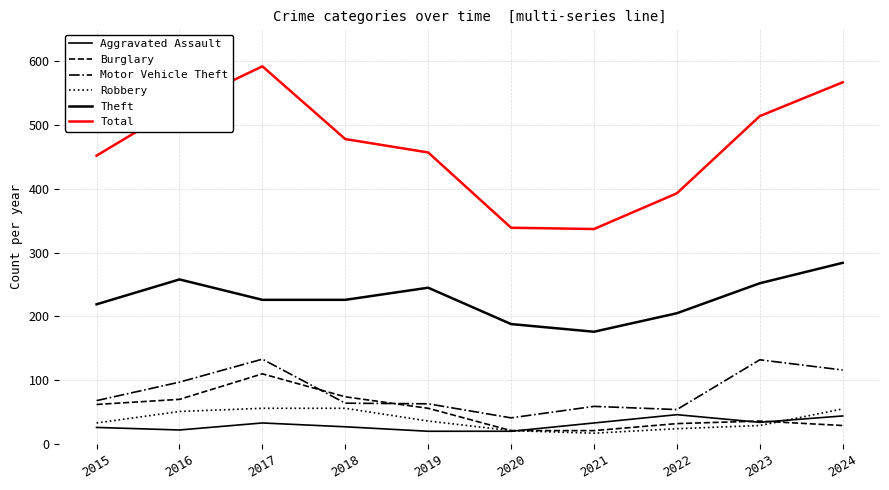

What is the maximum value shown in the chart?

592